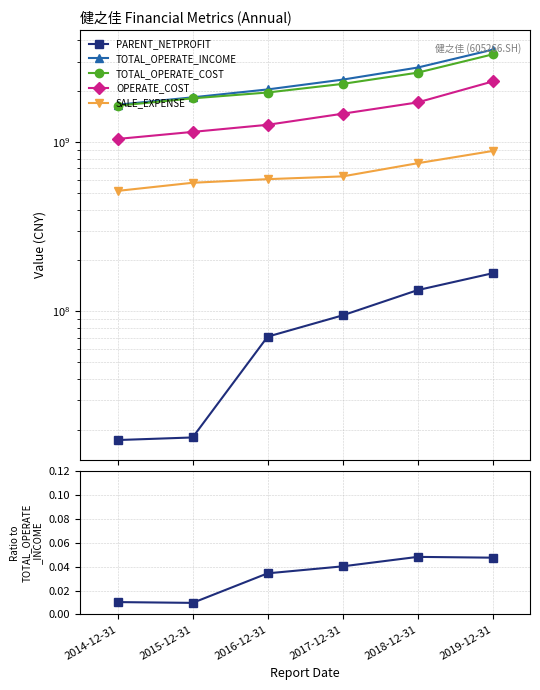

Rank the series by their maximum value, from highest to lowest.

TOTAL_OPERATE_INCOME, TOTAL_OPERATE_COST, OPERATE_COST, SALE_EXPENSE, PARENT_NETPROFIT, PARENT_NETPROFIT / TOTAL_OPERATE_INCOME